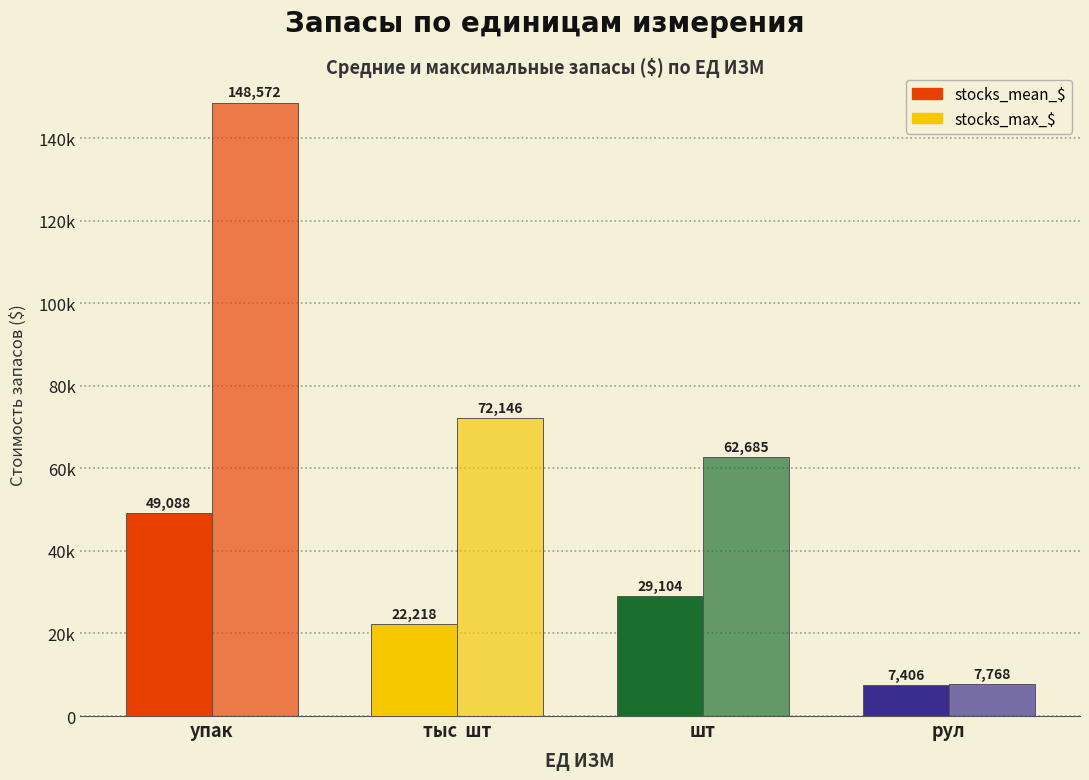

Does the chart contain any negative values?

No